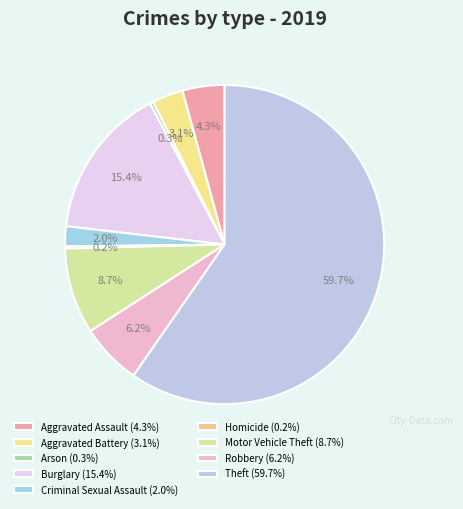

To the nearest percent, what is the average slice percentage?

11%